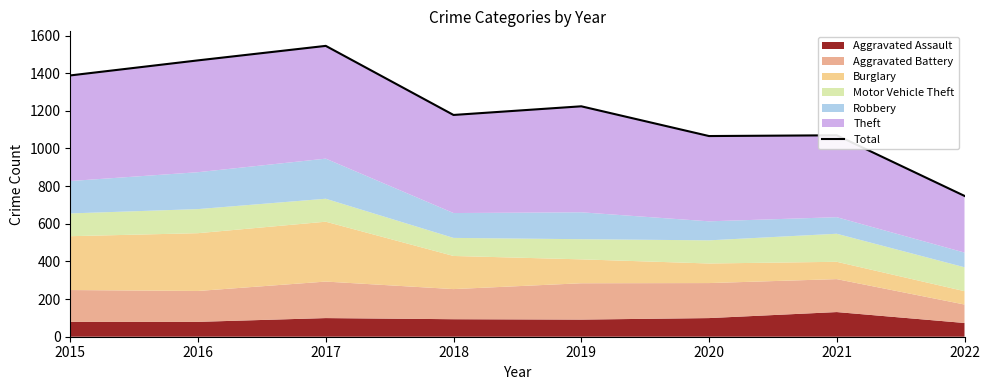

What is the change in value from 2019 to 2021?

-154